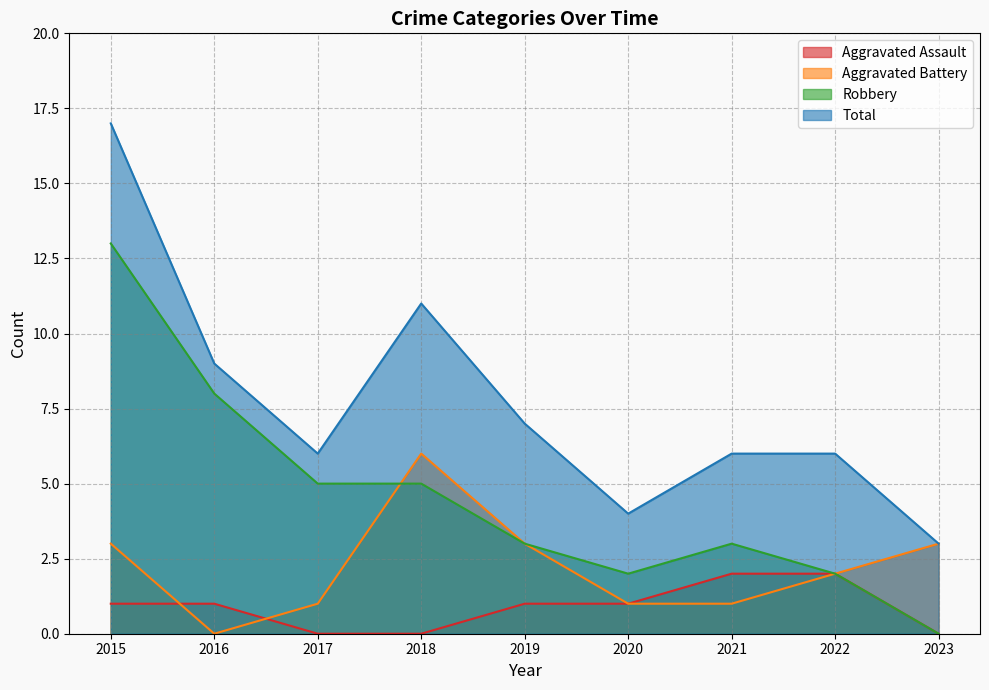

What is the value of the Aggravated Assault point at the 7th from the left?

2